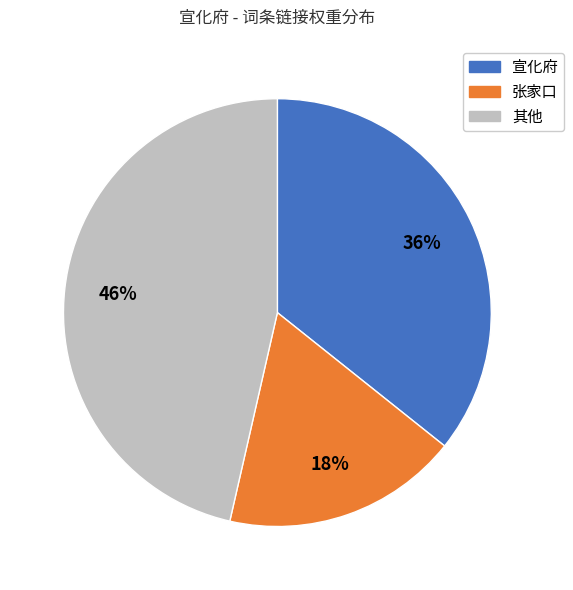

Does any single category account for the majority?

No